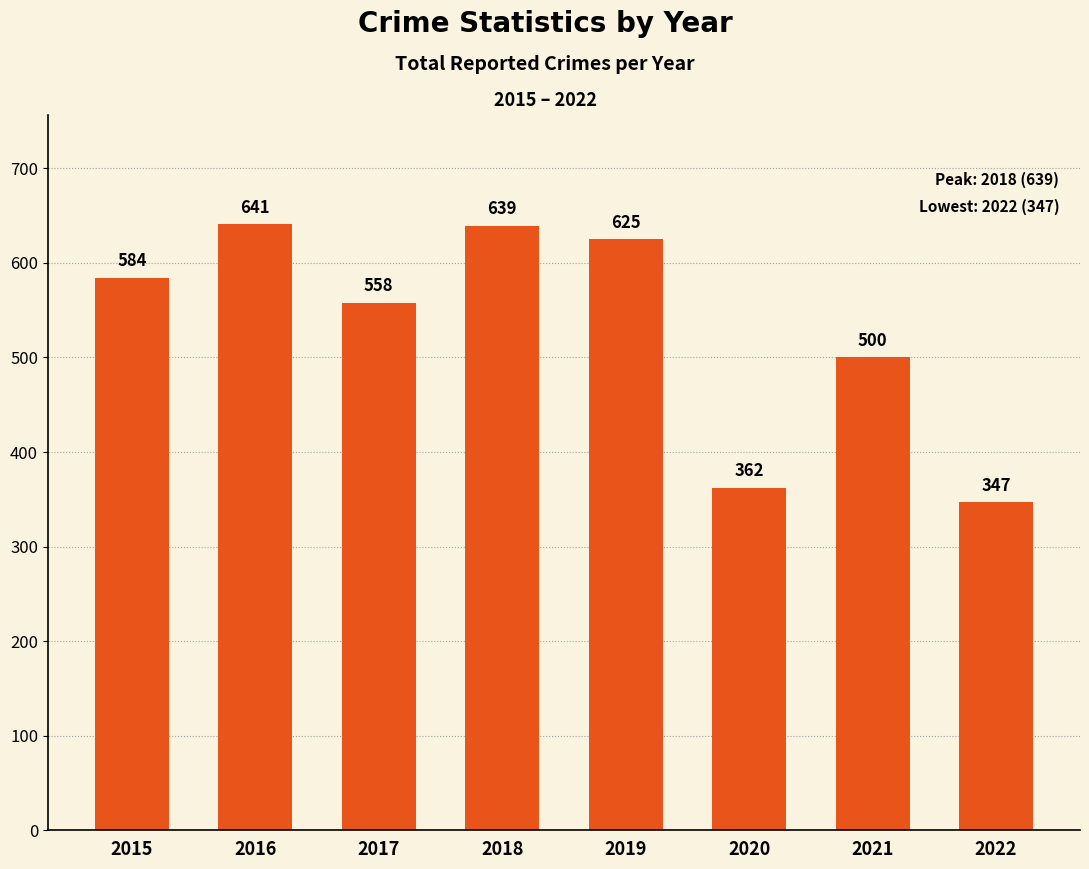

What is the ratio of the value at 2019 to the value at 2022?

1.8